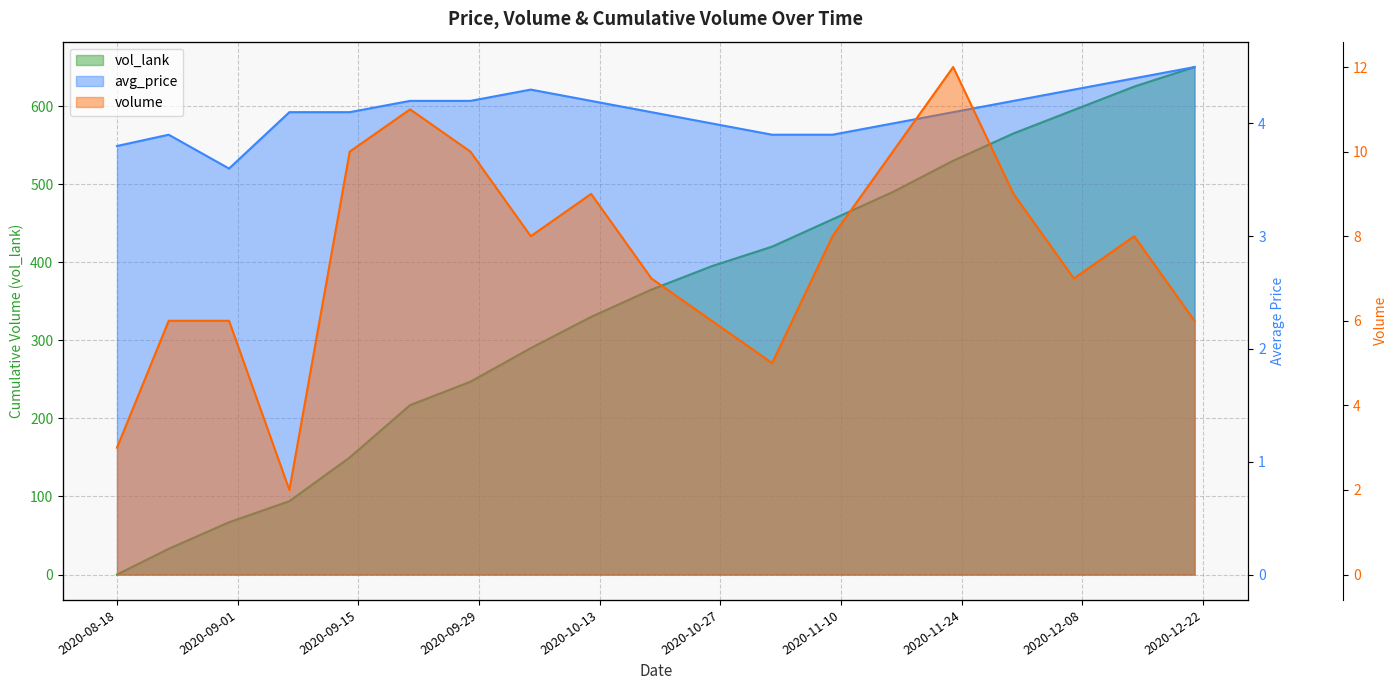

How many intersections are there between avg_price and volume?

3